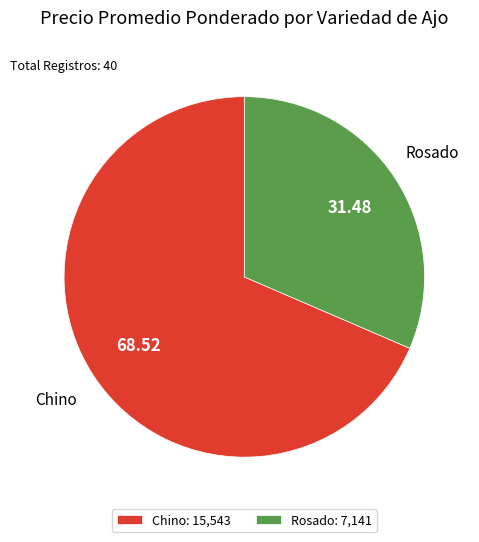

Between Rosado and Chino, which is larger?

Chino